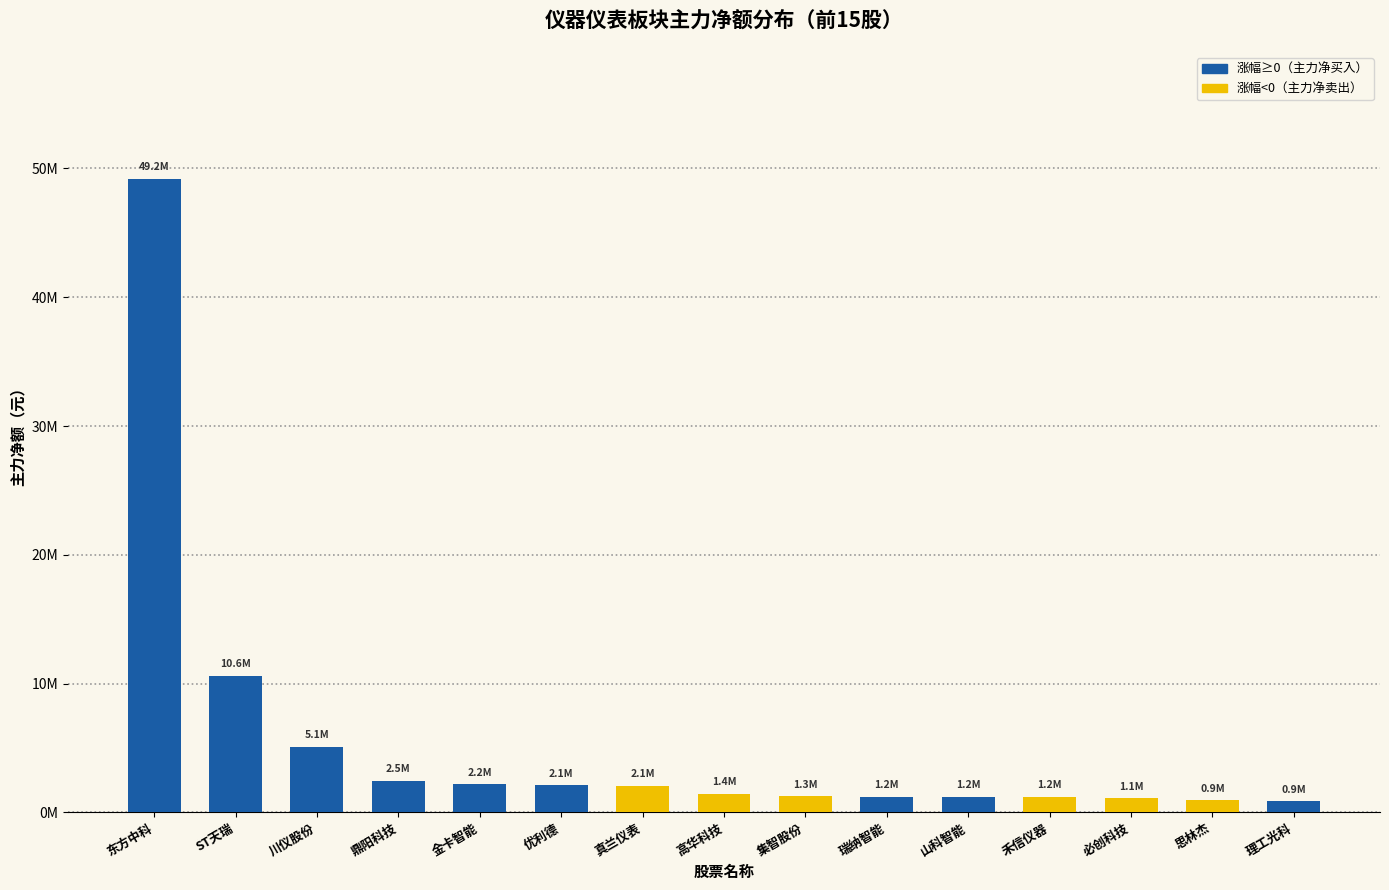

What is the approximate value at 东方中科?

49204330